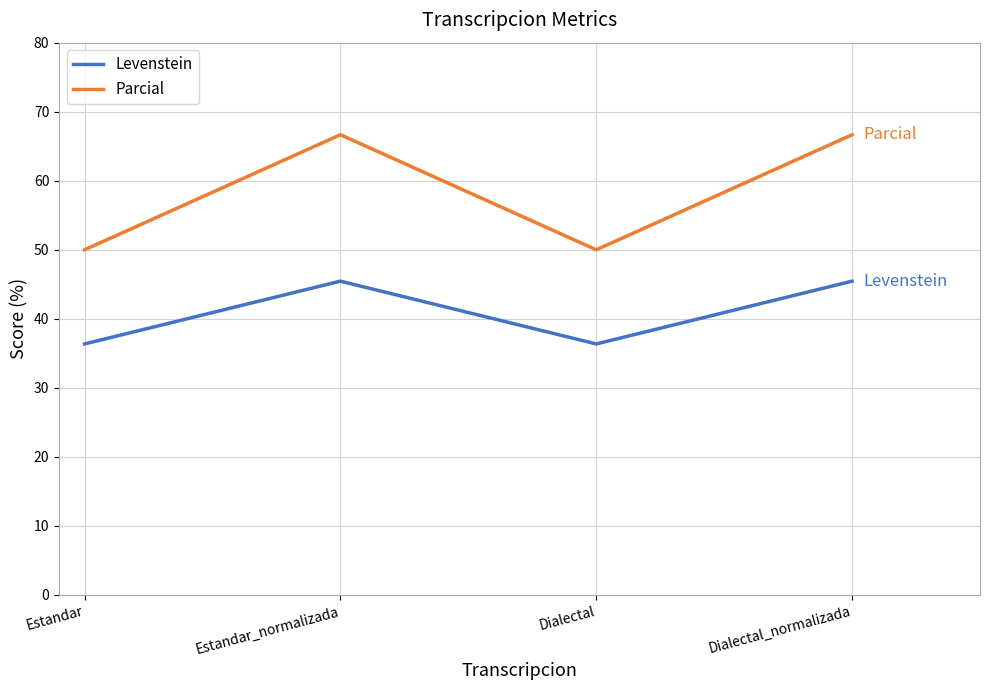

Rank the series by their average value, from lowest to highest.

Levenstein, Parcial